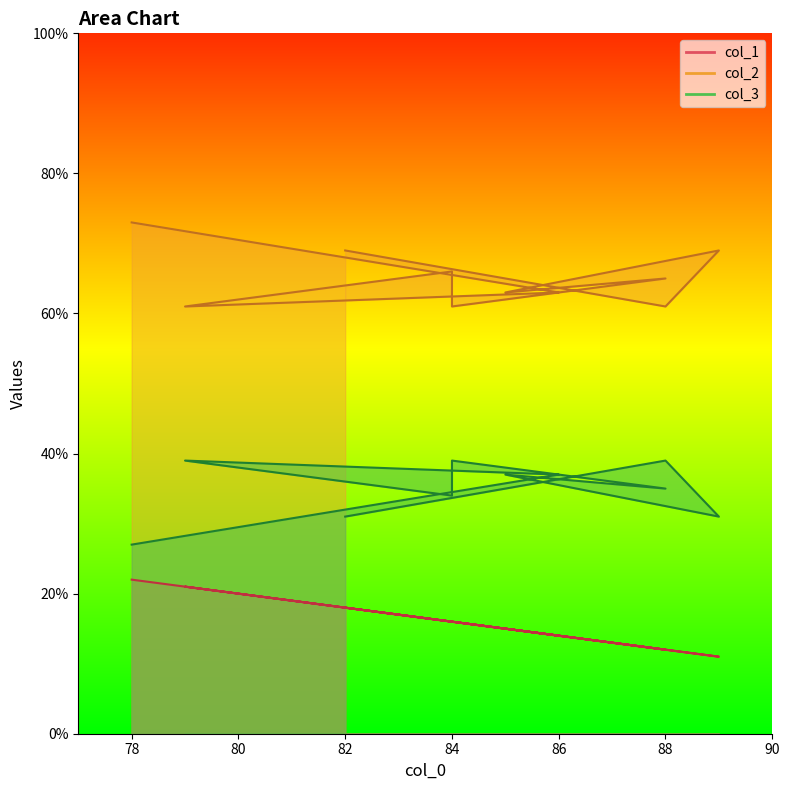

Reading left to right, extract all data points from this chart.

col_1: 18	12	11	15	12	16	16	21	14	22
col_2: 69	61	69	63	65	61	66	61	63	73
col_3: 31	39	31	37	35	39	34	39	37	27